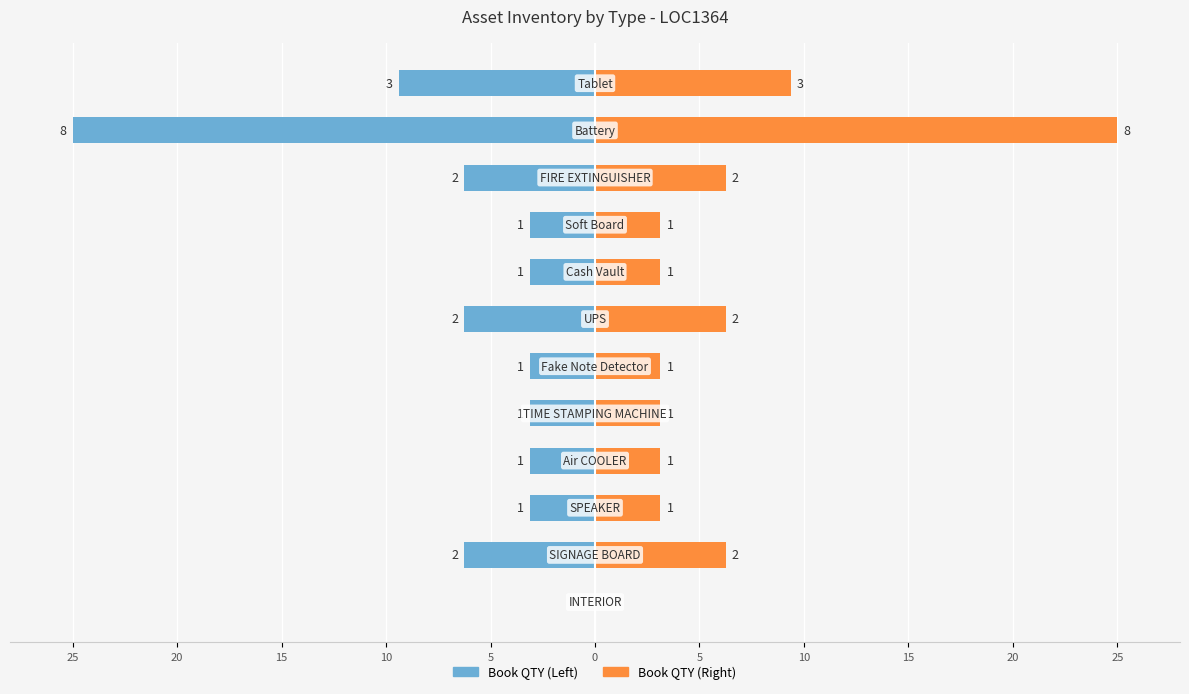

How many values in Book QTY (Left) are below zero?

11